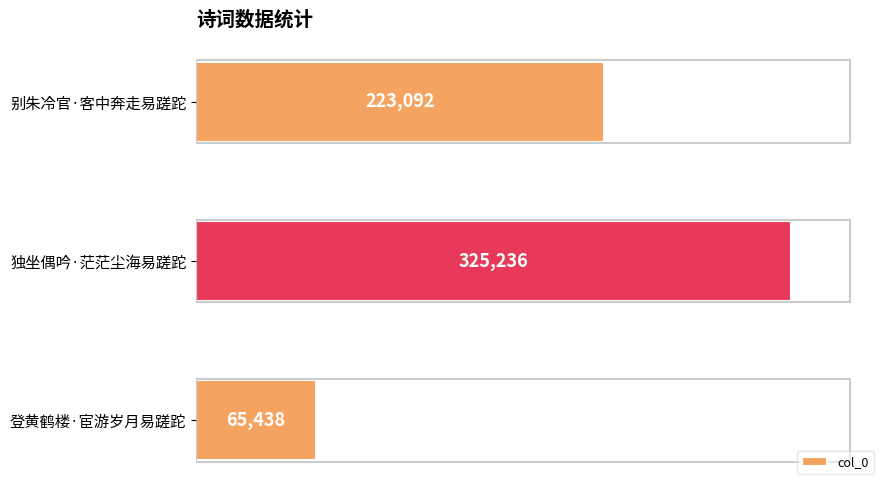

Reading bottom to top, list all the values displayed in this chart.

65438	325236	223092